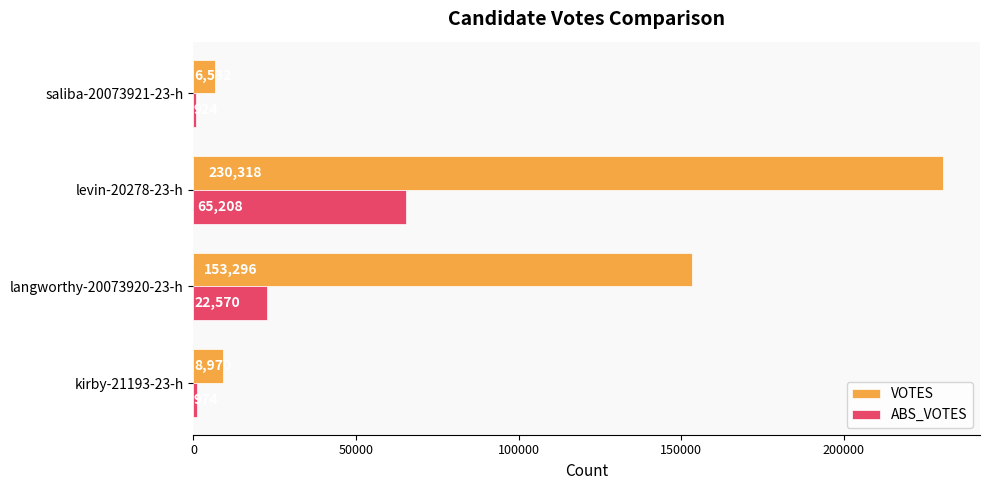

True or false: VOTES has a value of 230318 at levin-20278-23-h.

True